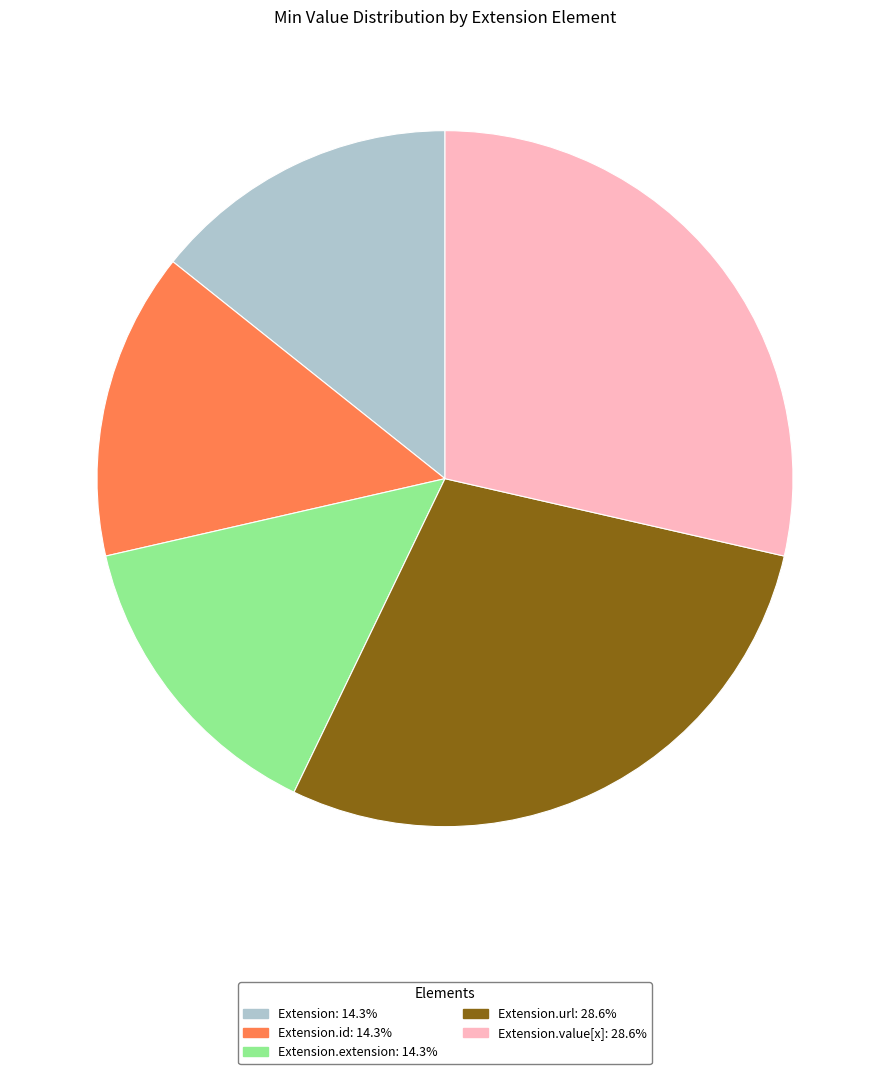

Is there a majority slice in this chart?

No